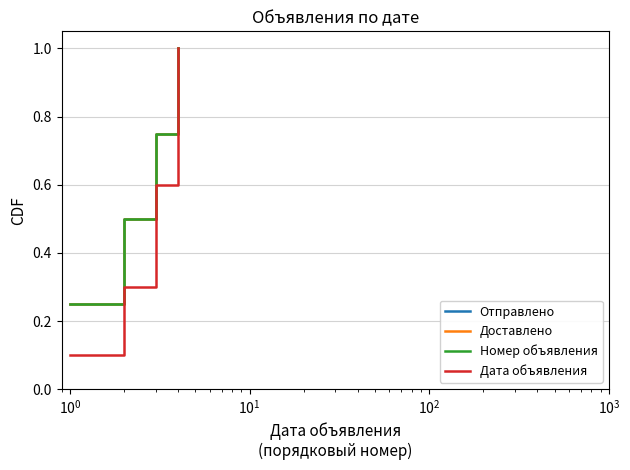

List the series in order of their peak value, lowest first.

Отправлено, Доставлено, Номер объявления, Дата объявления